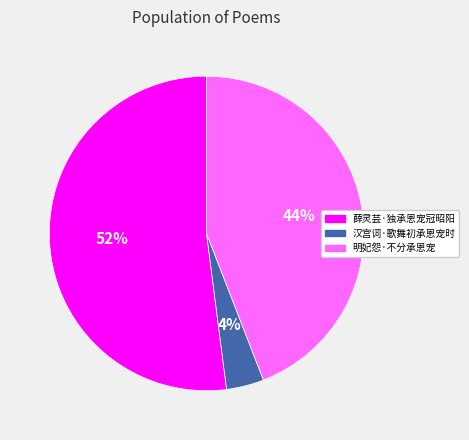

Do 明妃怨·不分承恩宠 and 汉宫词·歌舞初承恩宠时 together represent more than half of the pie?

No